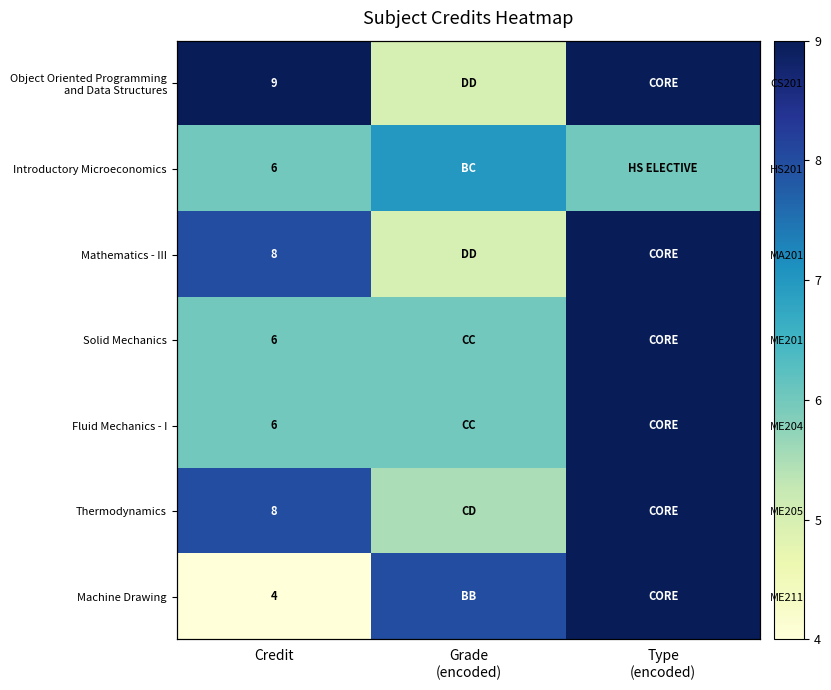

How many data points in Thermodynamics are above 8?

1